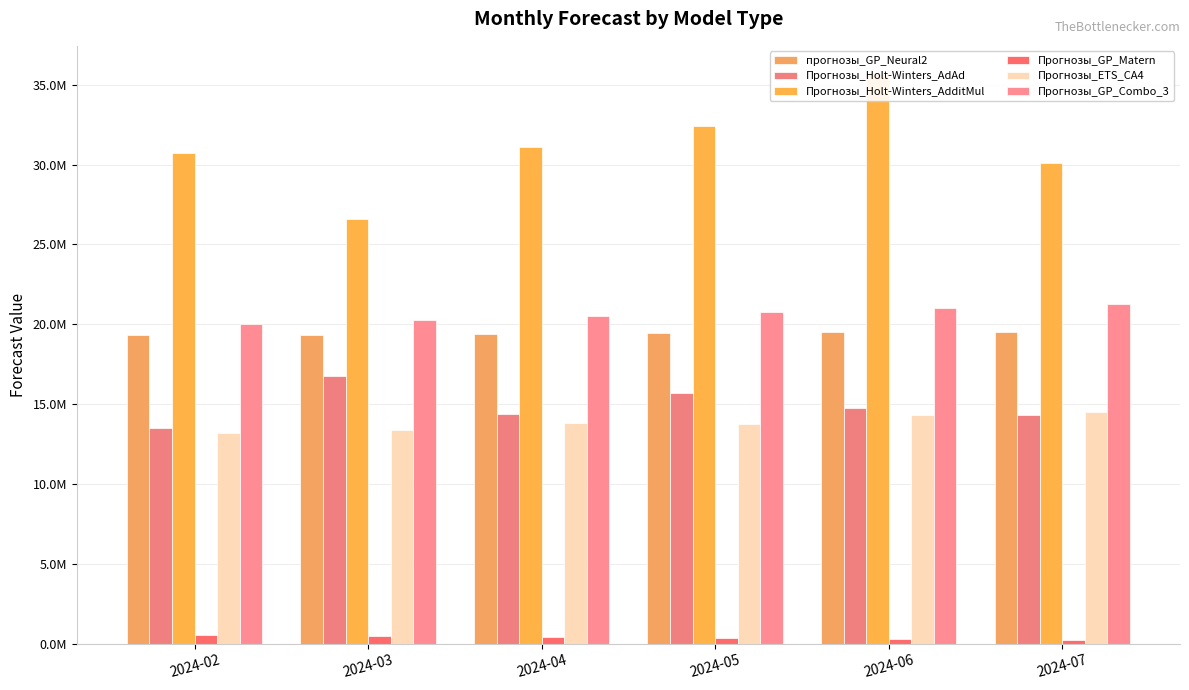

Which category has the lowest value across all series?

2024-07